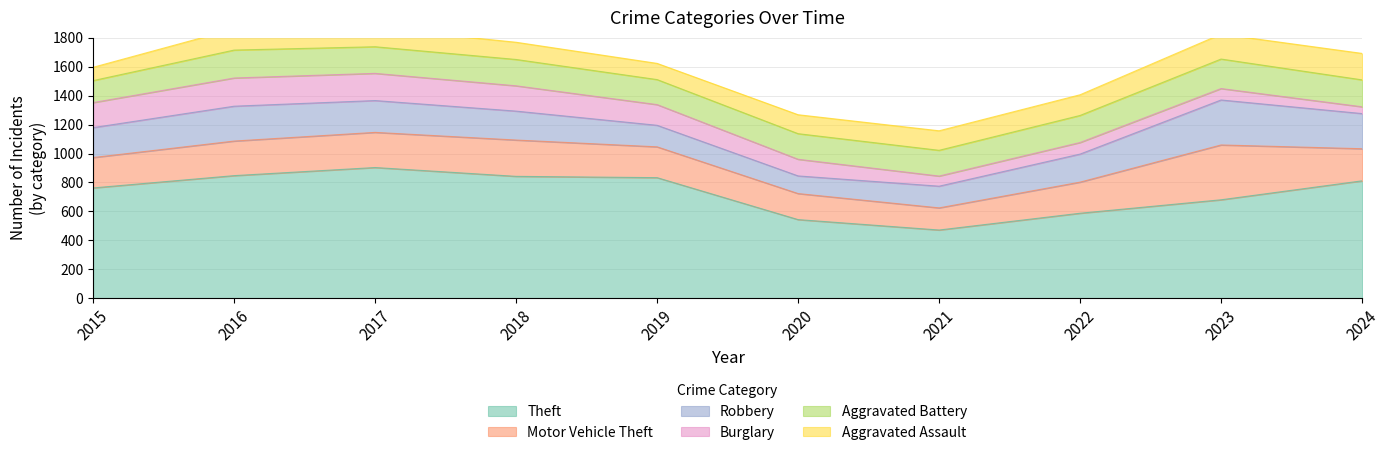

Rank the series by their maximum value, from lowest to highest.

Aggravated Assault, Burglary, Aggravated Battery, Robbery, Motor Vehicle Theft, Theft